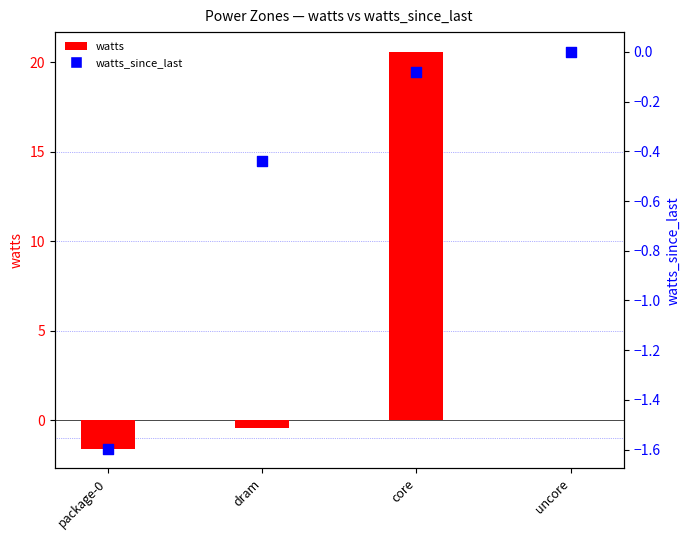

Which series contains the highest Y value?

watts